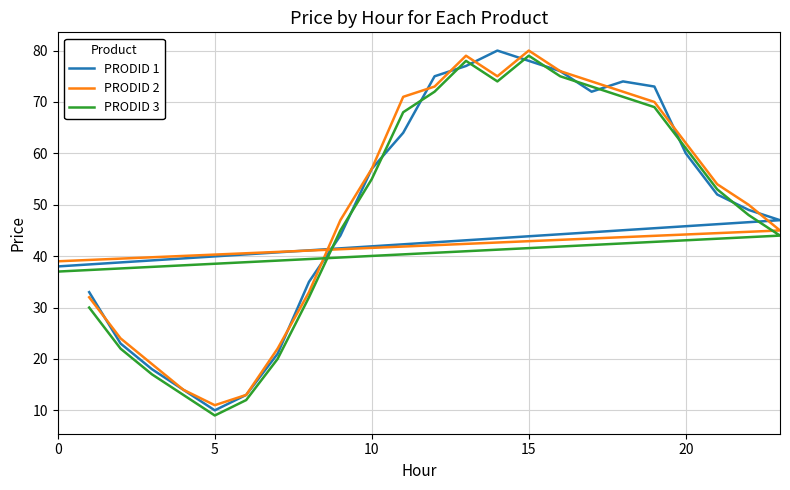

What are all the series names shown in the legend?

PRODID 1, PRODID 2, PRODID 3